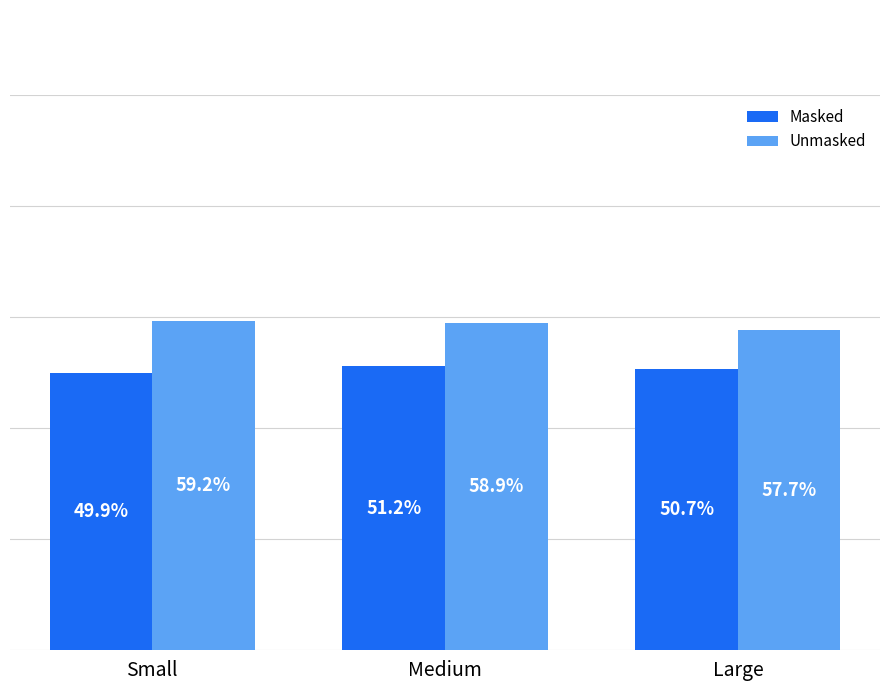

Where does the Unmasked series first go above 58?

Small